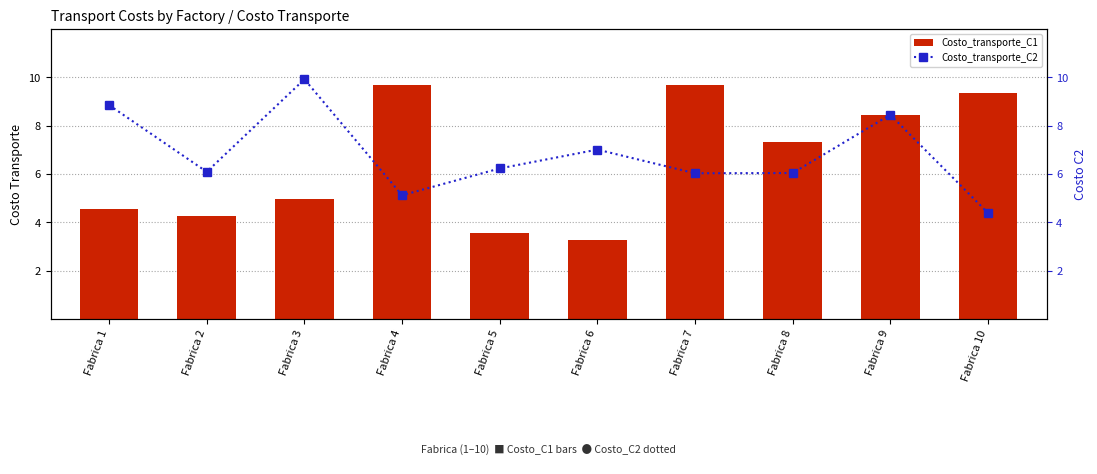

What is the lowest value of the Costo_transporte_C2 series?

4.4